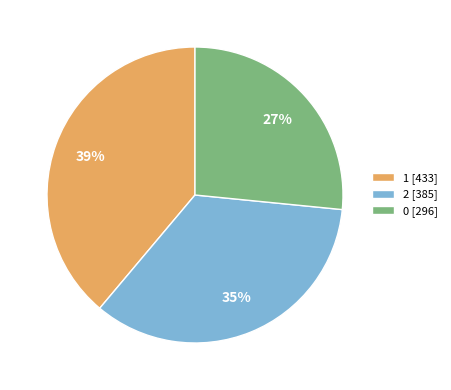

Which category has the biggest portion of the pie?

1